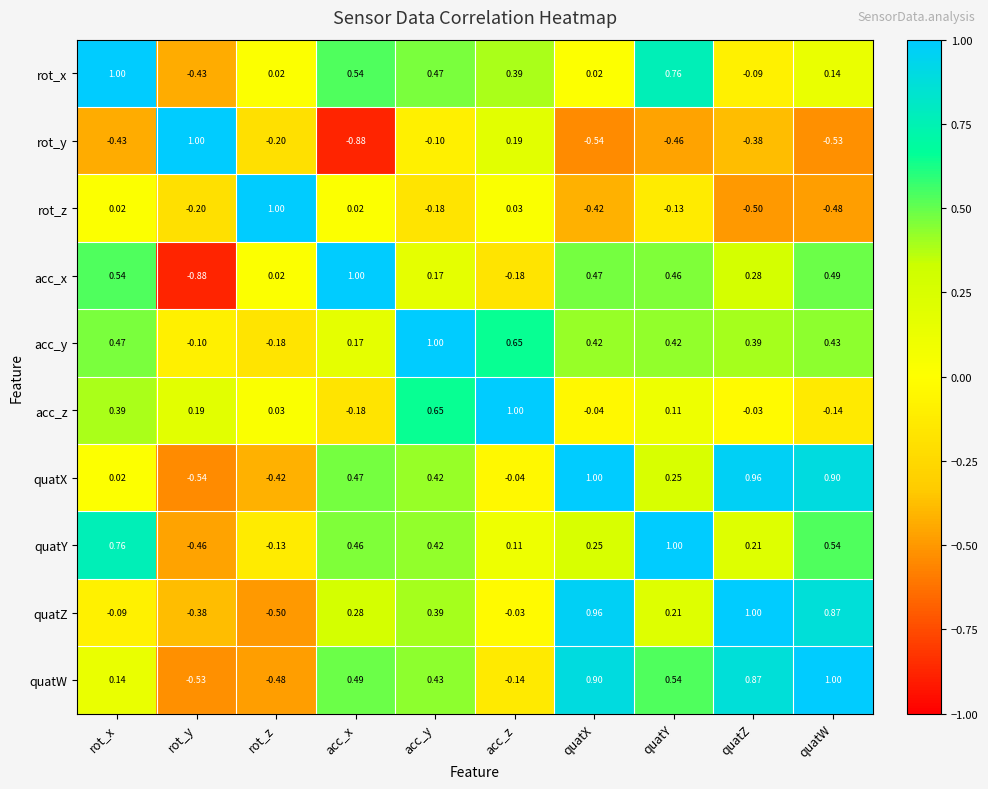

At which category is the sum across all series the highest?

acc_y